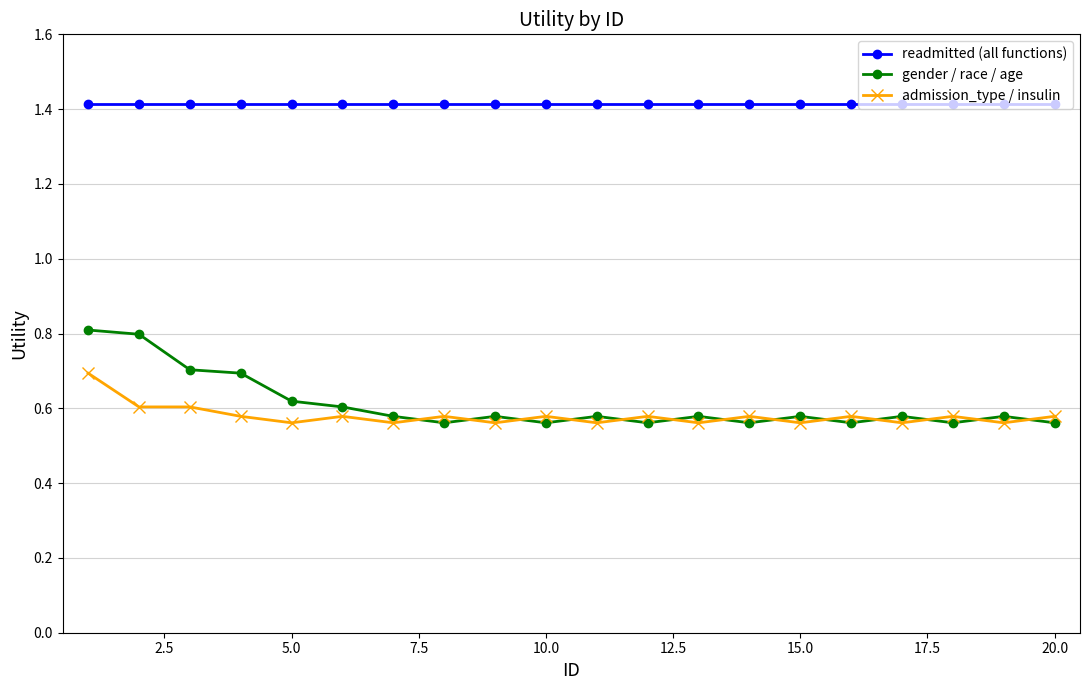

Which series has the widest spread of values?

gender / race / age